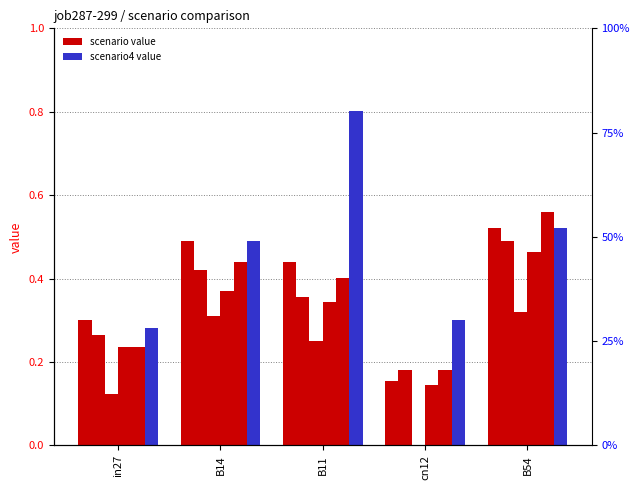

Is the value of job297_scenario1_553 at B14 greater than the value of job290_scenario1_540 at in27?

Yes